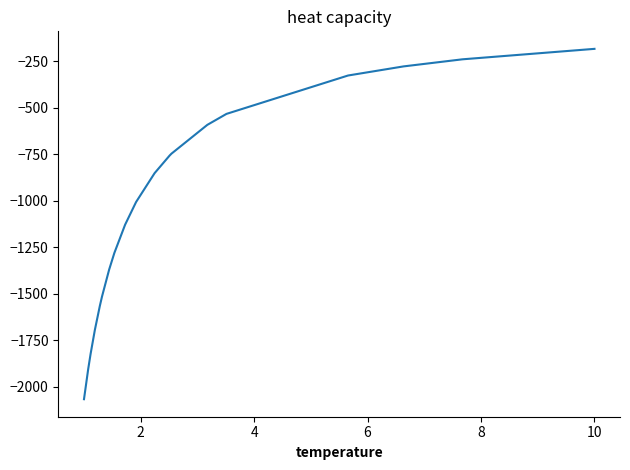

Is this an area chart (filled region under the line)?

No